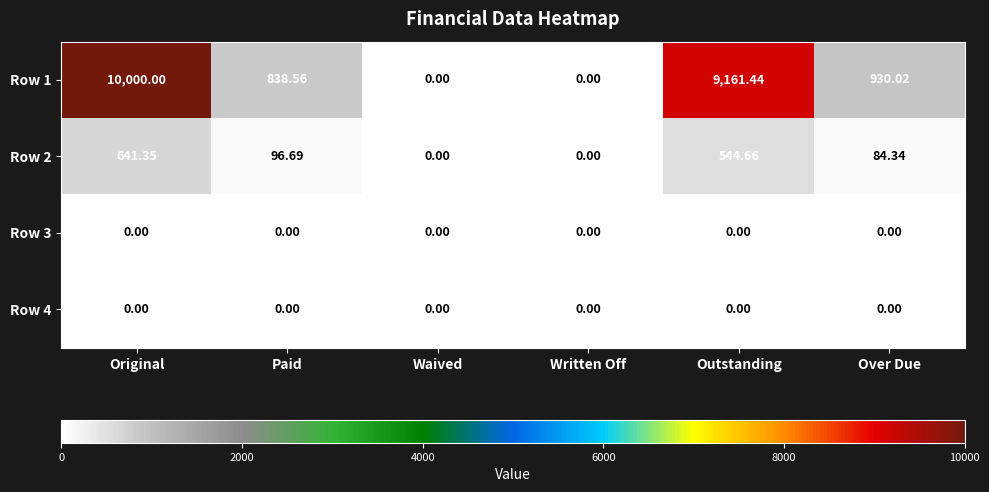

At which category is the sum across all series the highest?

Original